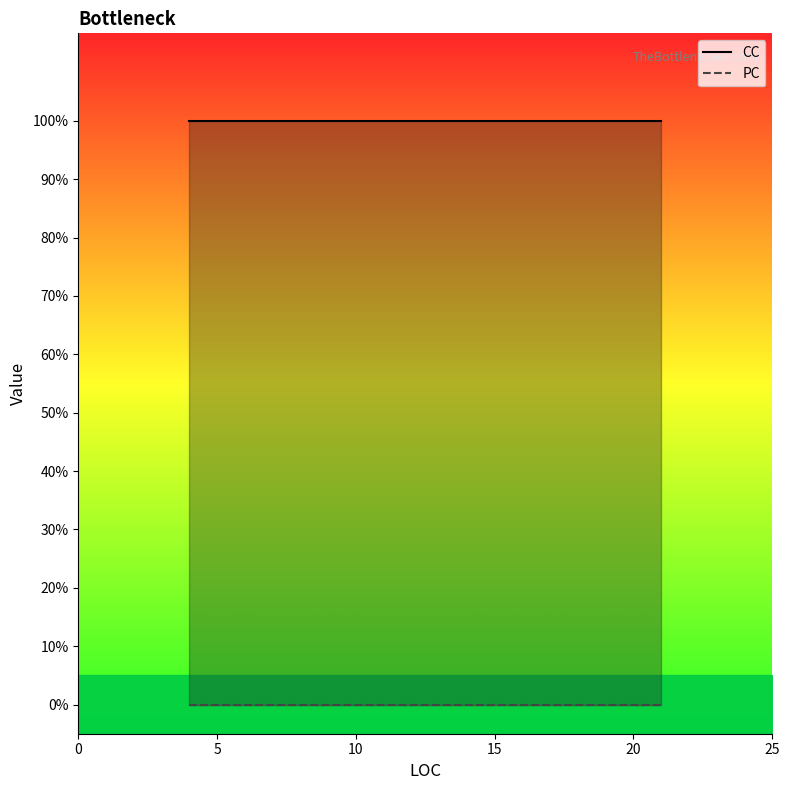

Does the chart display data point markers on the line(s)?

No